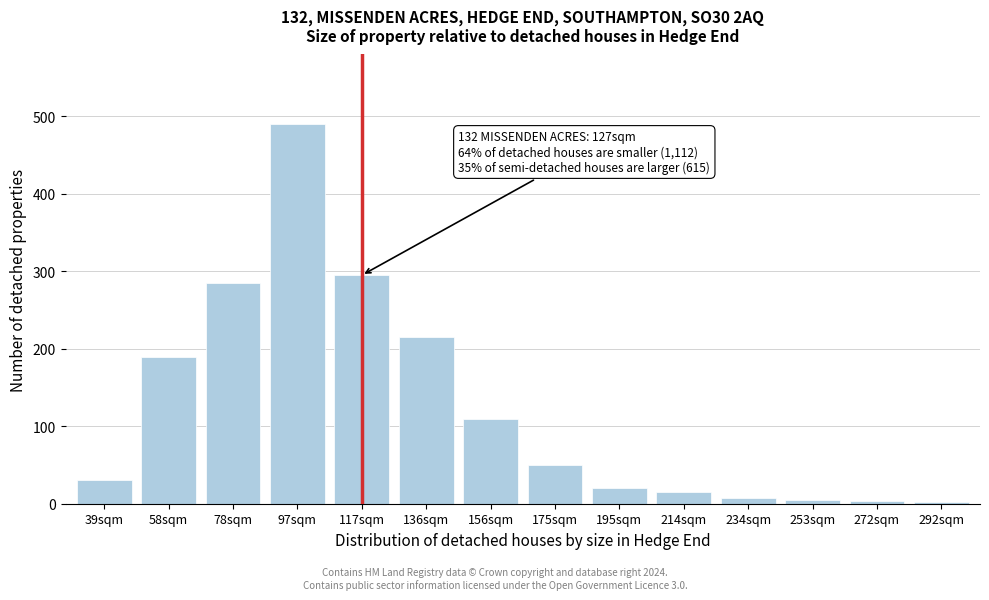

What is the change in value from 39sqm to 117sqm?

+265